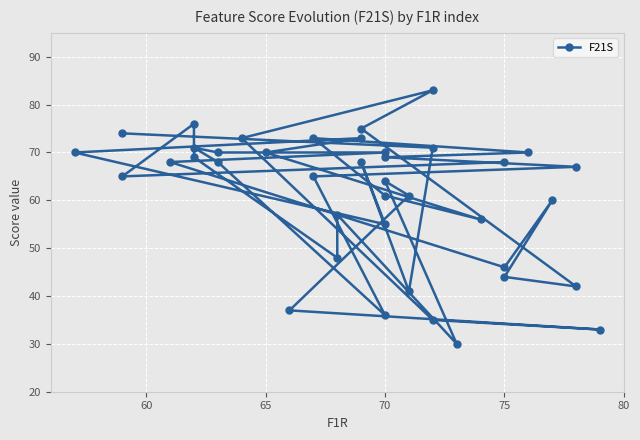

Reading left to right, what are all the values shown in this chart?

74	71	41	68	55	70	73	70	56	61	73	70	69	67	65	36	68	71	70	70	68	46	60	44	42	75	83	73	35	33	37	61	64	30	57	48	69	76	65	68